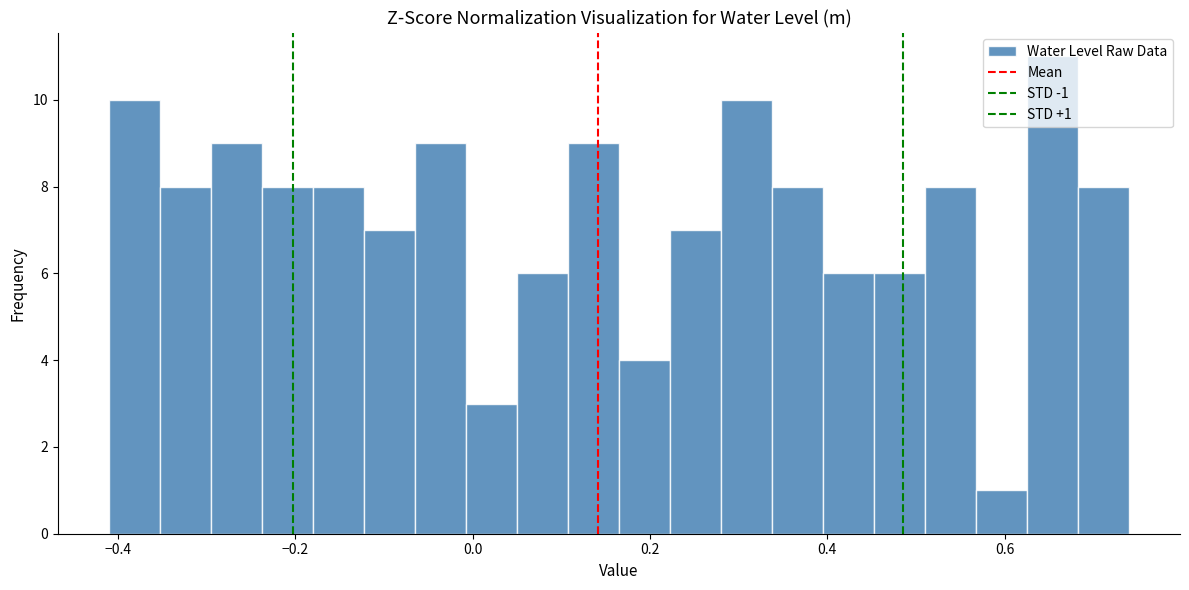

Read against the x-axis, roughly where is the centre of the tallest bar?

0.66